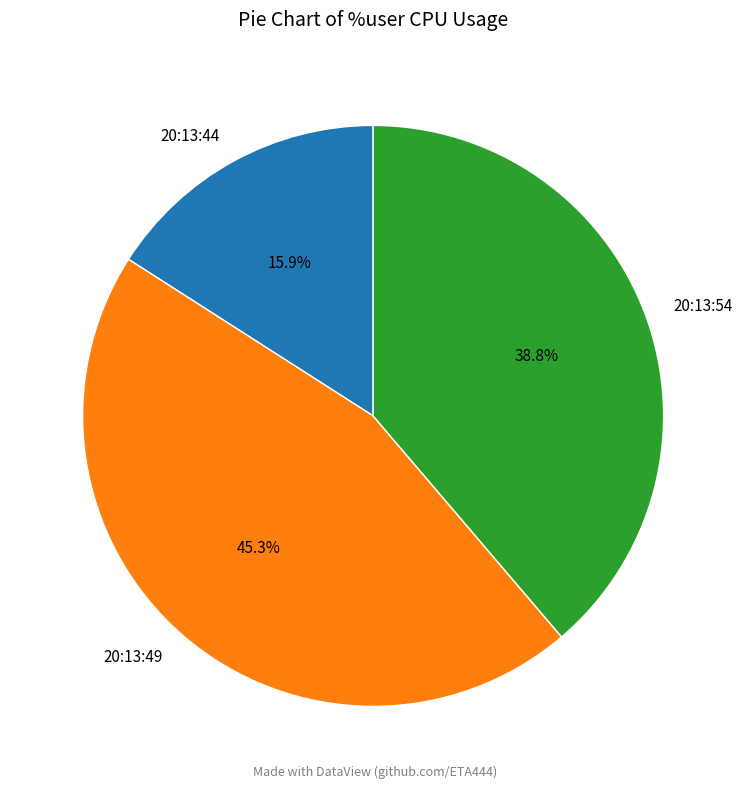

Is it true that 20:13:54 is 47% of the pie?

False